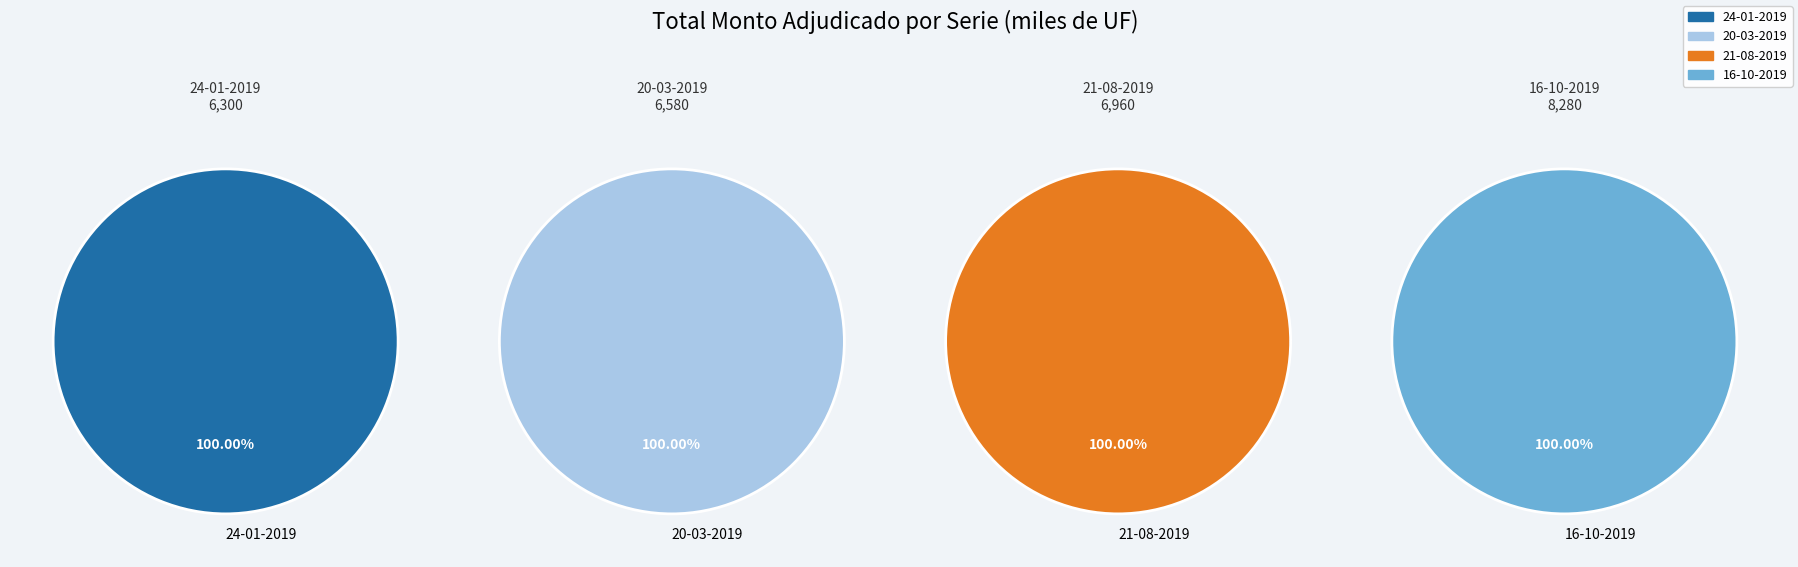

Do 16-10-2019 and 24-01-2019 together represent more than half of the pie?

Yes